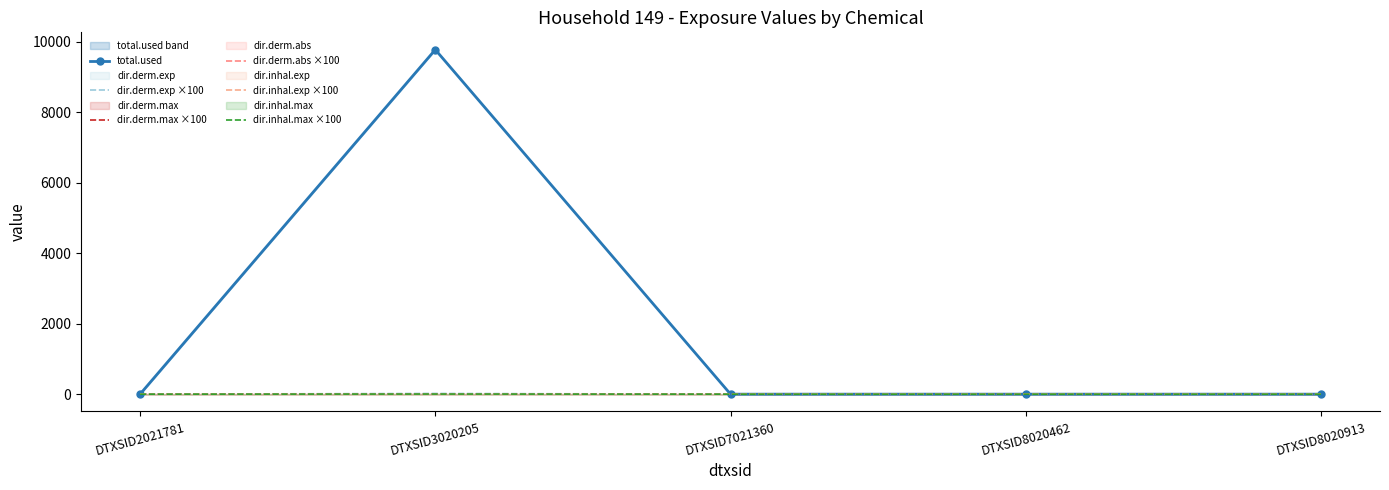

Does the chart have visible grid lines?

No